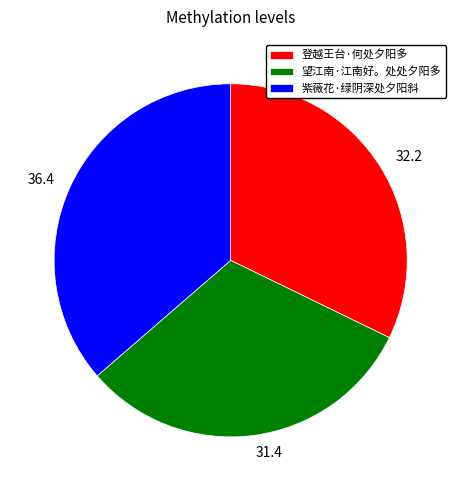

Count the number of slices in the pie.

3